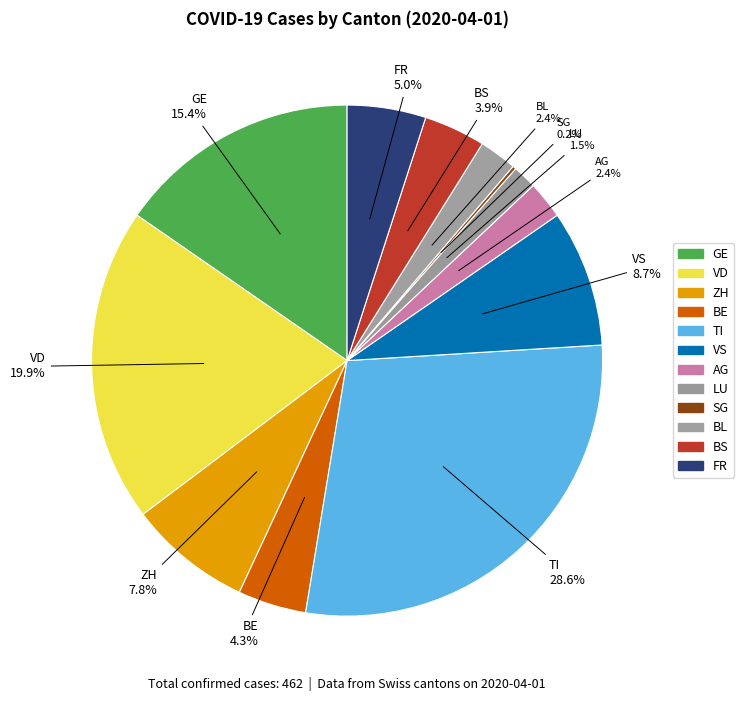

Is there a majority slice in this chart?

No